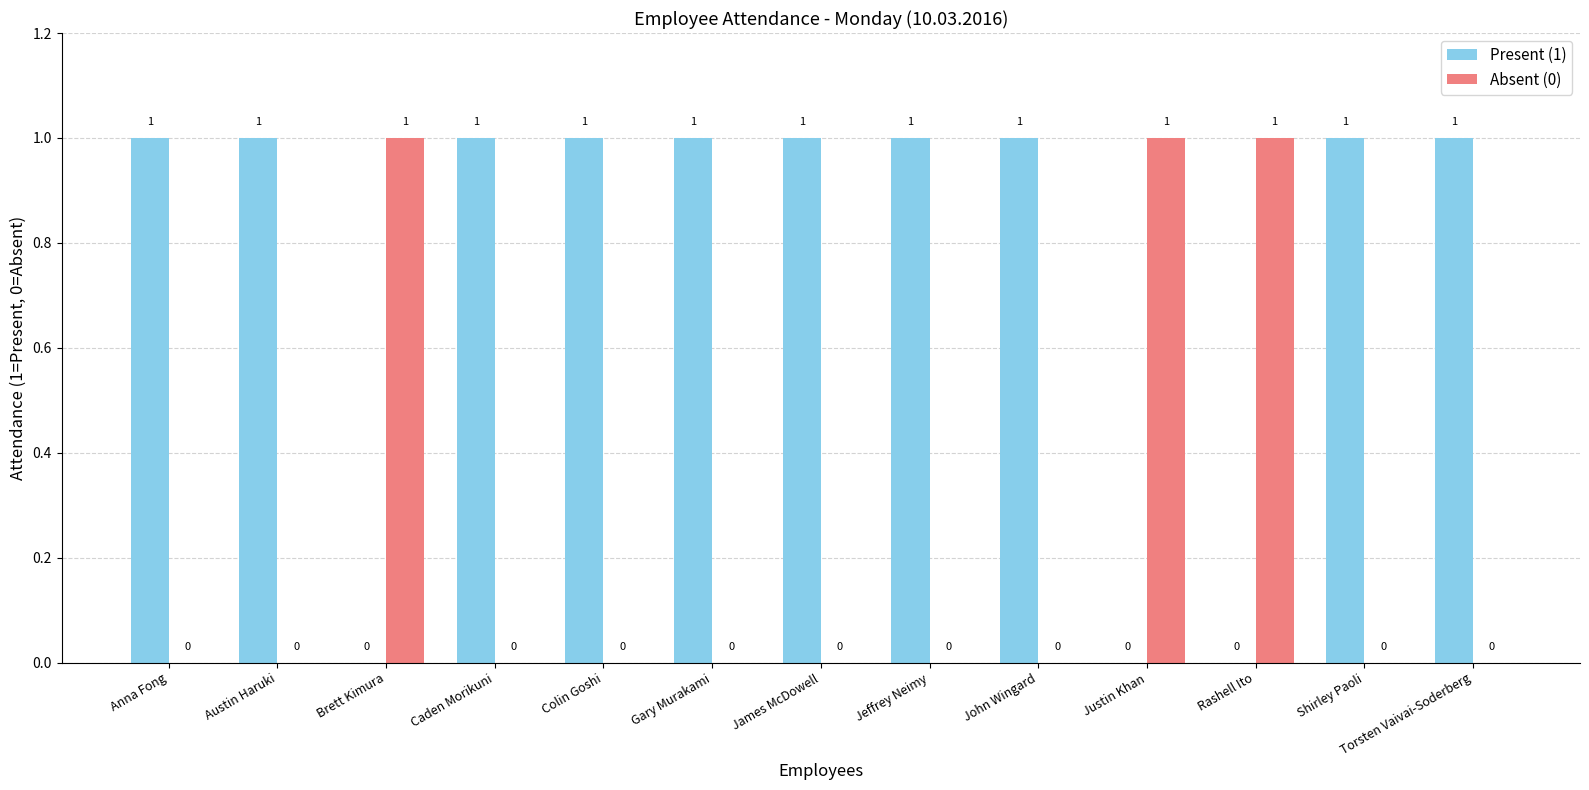

Which series has the largest total across all categories?

Present (1)